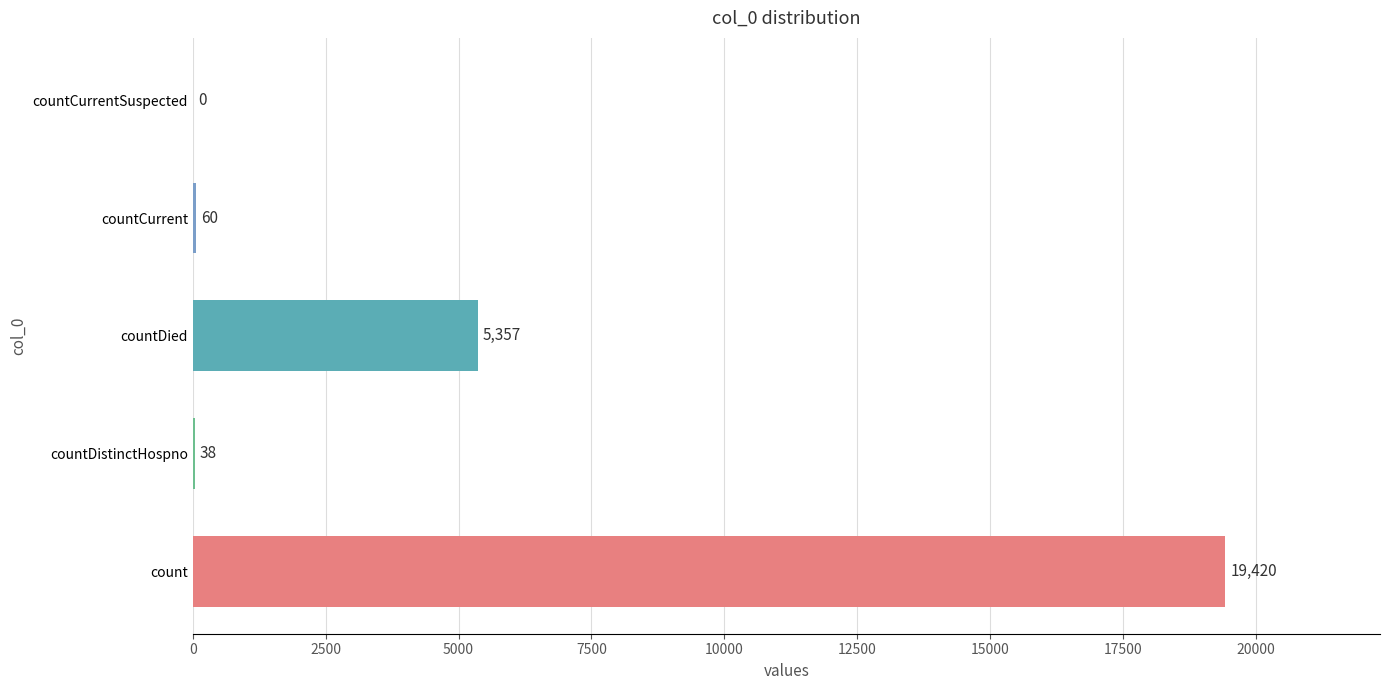

True or false: the data shows 60 at countCurrent.

True